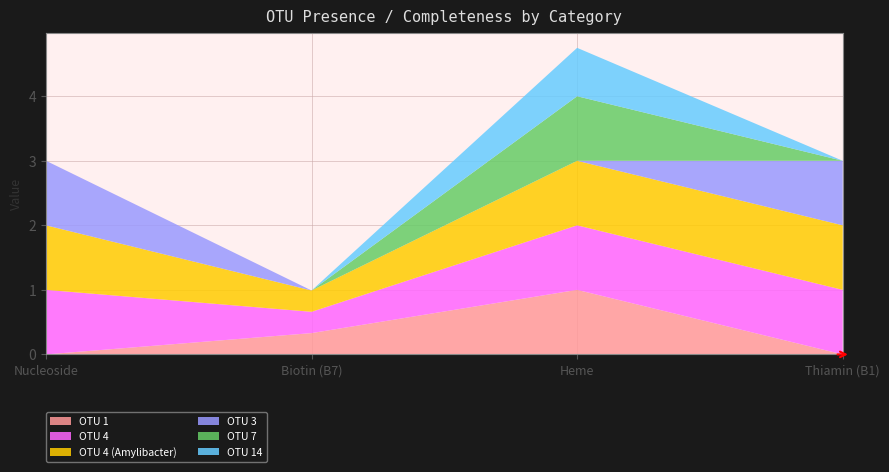

Reading right to left, list all the values displayed in this chart.

OTU 1: Thiamin (B1)=0.0	Heme=1.0	Biotin (B7)=0.3	Nucleoside=0.0
OTU 4: Thiamin (B1)=1.0	Heme=1.0	Biotin (B7)=0.3	Nucleoside=1.0
OTU 4 (Amylibacter): Thiamin (B1)=1.0	Heme=1.0	Biotin (B7)=0.3	Nucleoside=1.0
OTU 3: Thiamin (B1)=1.0	Heme=0.0	Biotin (B7)=0.0	Nucleoside=1.0
OTU 7: Thiamin (B1)=0.0	Heme=1.0	Biotin (B7)=0.0	Nucleoside=0.0
OTU 14: Thiamin (B1)=0.0	Heme=0.8	Biotin (B7)=0.0	Nucleoside=0.0